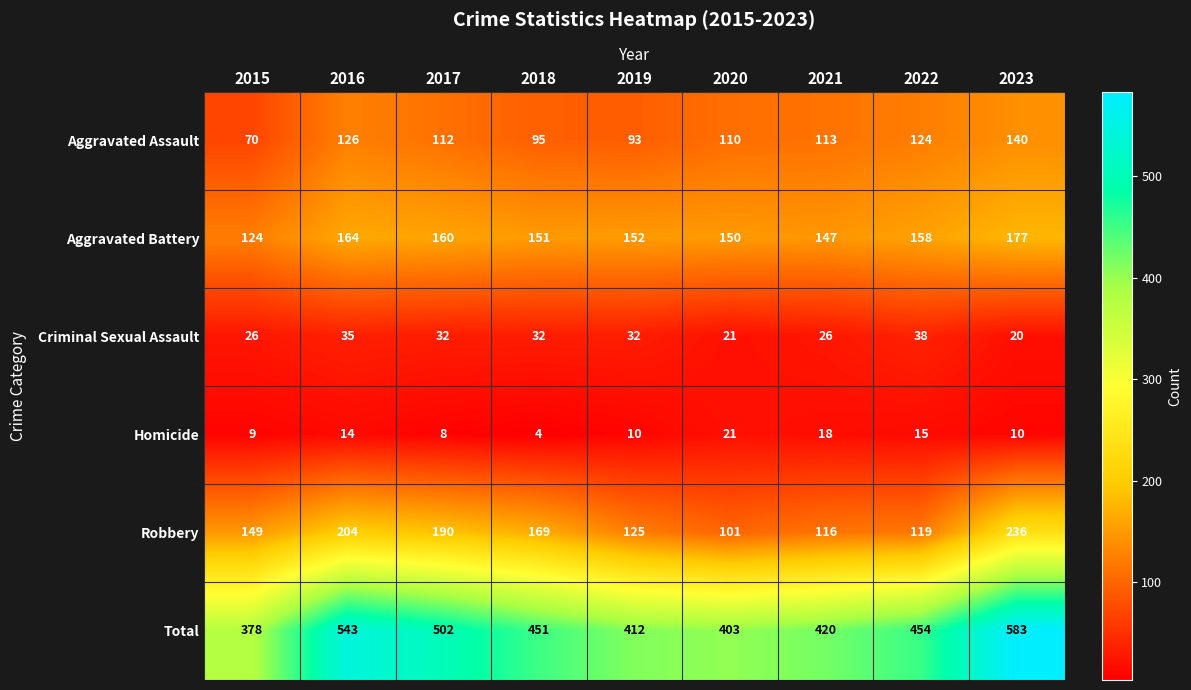

What is the difference between the Robbery values at 2018 and 2022?

50